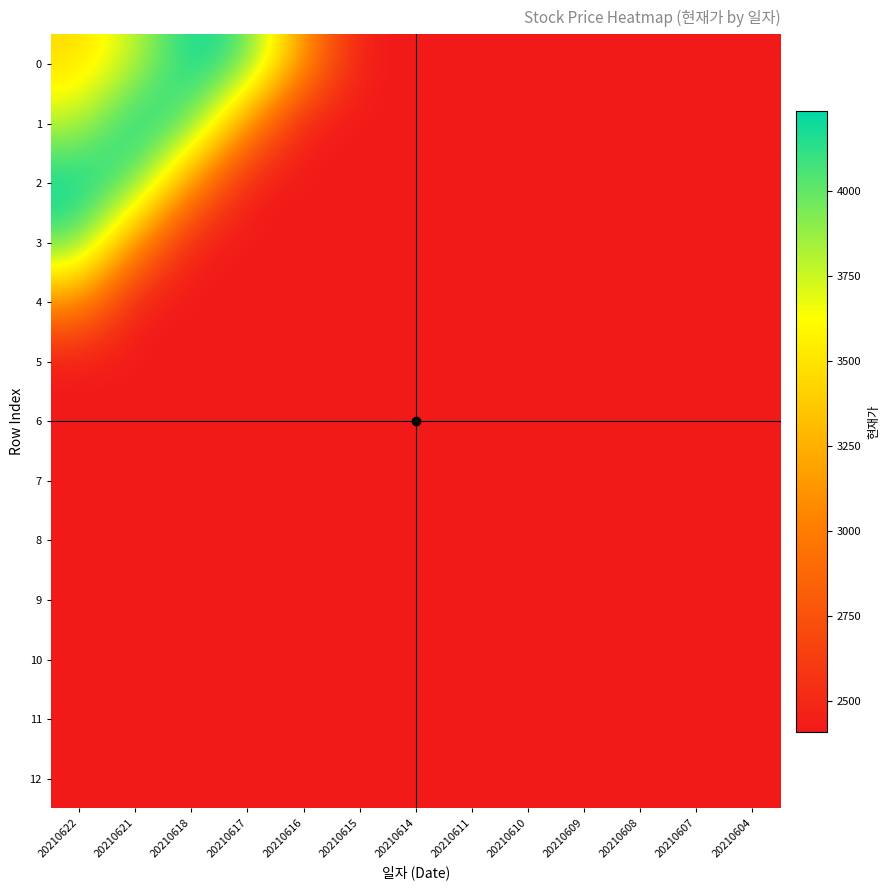

Reading right to left, extract all data points from this chart.

0: 20210604=2410	20210607=2410	20210608=2410	20210609=2410	20210610=2410	20210611=2410	20210614=2410	20210615=2410	20210616=3130	20210617=4065	20210618=4235	20210621=3775	20210622=3455
1: 20210604=2410	20210607=2410	20210608=2410	20210609=2410	20210610=2410	20210611=2410	20210614=2410	20210615=2410	20210616=2410	20210617=3130	20210618=4065	20210621=4235	20210622=3775
2: 20210604=2410	20210607=2410	20210608=2410	20210609=2410	20210610=2410	20210611=2410	20210614=2410	20210615=2410	20210616=2410	20210617=2410	20210618=3130	20210621=4065	20210622=4235
3: 20210604=2410	20210607=2410	20210608=2410	20210609=2410	20210610=2410	20210611=2410	20210614=2410	20210615=2410	20210616=2410	20210617=2410	20210618=2410	20210621=3130	20210622=4065
4: 20210604=2410	20210607=2410	20210608=2410	20210609=2410	20210610=2410	20210611=2410	20210614=2410	20210615=2410	20210616=2410	20210617=2410	20210618=2410	20210621=2410	20210622=3130
5: 20210604=2410	20210607=2410	20210608=2410	20210609=2410	20210610=2410	20210611=2410	20210614=2410	20210615=2410	20210616=2410	20210617=2410	20210618=2410	20210621=2410	20210622=2410
6: 20210604=2410	20210607=2410	20210608=2410	20210609=2410	20210610=2410	20210611=2410	20210614=2410	20210615=2410	20210616=2410	20210617=2410	20210618=2410	20210621=2410	20210622=2410
7: 20210604=2410	20210607=2410	20210608=2410	20210609=2410	20210610=2410	20210611=2410	20210614=2410	20210615=2410	20210616=2410	20210617=2410	20210618=2410	20210621=2410	20210622=2410
8: 20210604=2410	20210607=2410	20210608=2410	20210609=2410	20210610=2410	20210611=2410	20210614=2410	20210615=2410	20210616=2410	20210617=2410	20210618=2410	20210621=2410	20210622=2410
9: 20210604=2410	20210607=2410	20210608=2410	20210609=2410	20210610=2410	20210611=2410	20210614=2410	20210615=2410	20210616=2410	20210617=2410	20210618=2410	20210621=2410	20210622=2410
10: 20210604=2410	20210607=2410	20210608=2410	20210609=2410	20210610=2410	20210611=2410	20210614=2410	20210615=2410	20210616=2410	20210617=2410	20210618=2410	20210621=2410	20210622=2410
11: 20210604=2410	20210607=2410	20210608=2410	20210609=2410	20210610=2410	20210611=2410	20210614=2410	20210615=2410	20210616=2410	20210617=2410	20210618=2410	20210621=2410	20210622=2410
12: 20210604=2410	20210607=2410	20210608=2410	20210609=2410	20210610=2410	20210611=2410	20210614=2410	20210615=2410	20210616=2410	20210617=2410	20210618=2410	20210621=2410	20210622=2410